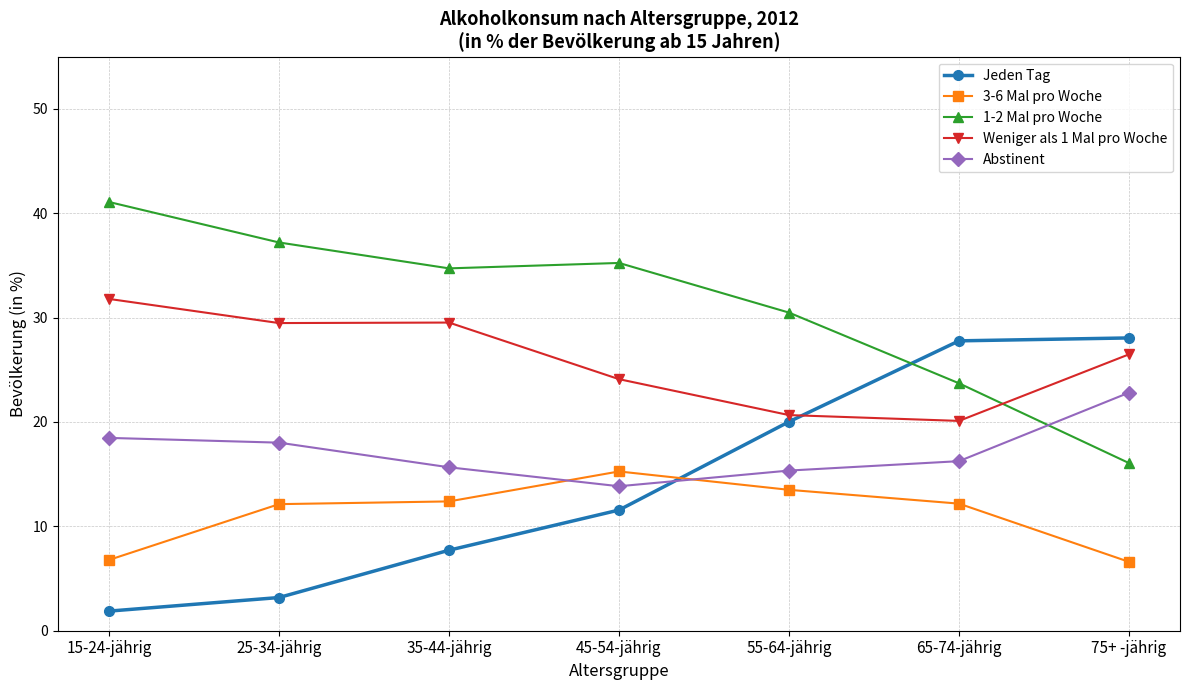

Which series has the widest spread of values?

Jeden Tag